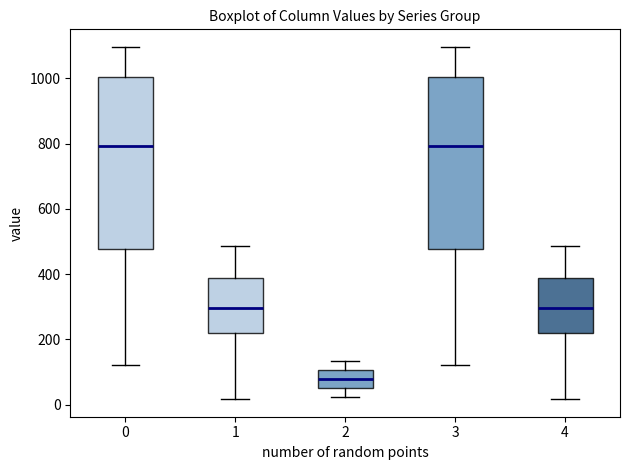

Which box has the lowest median line?

2